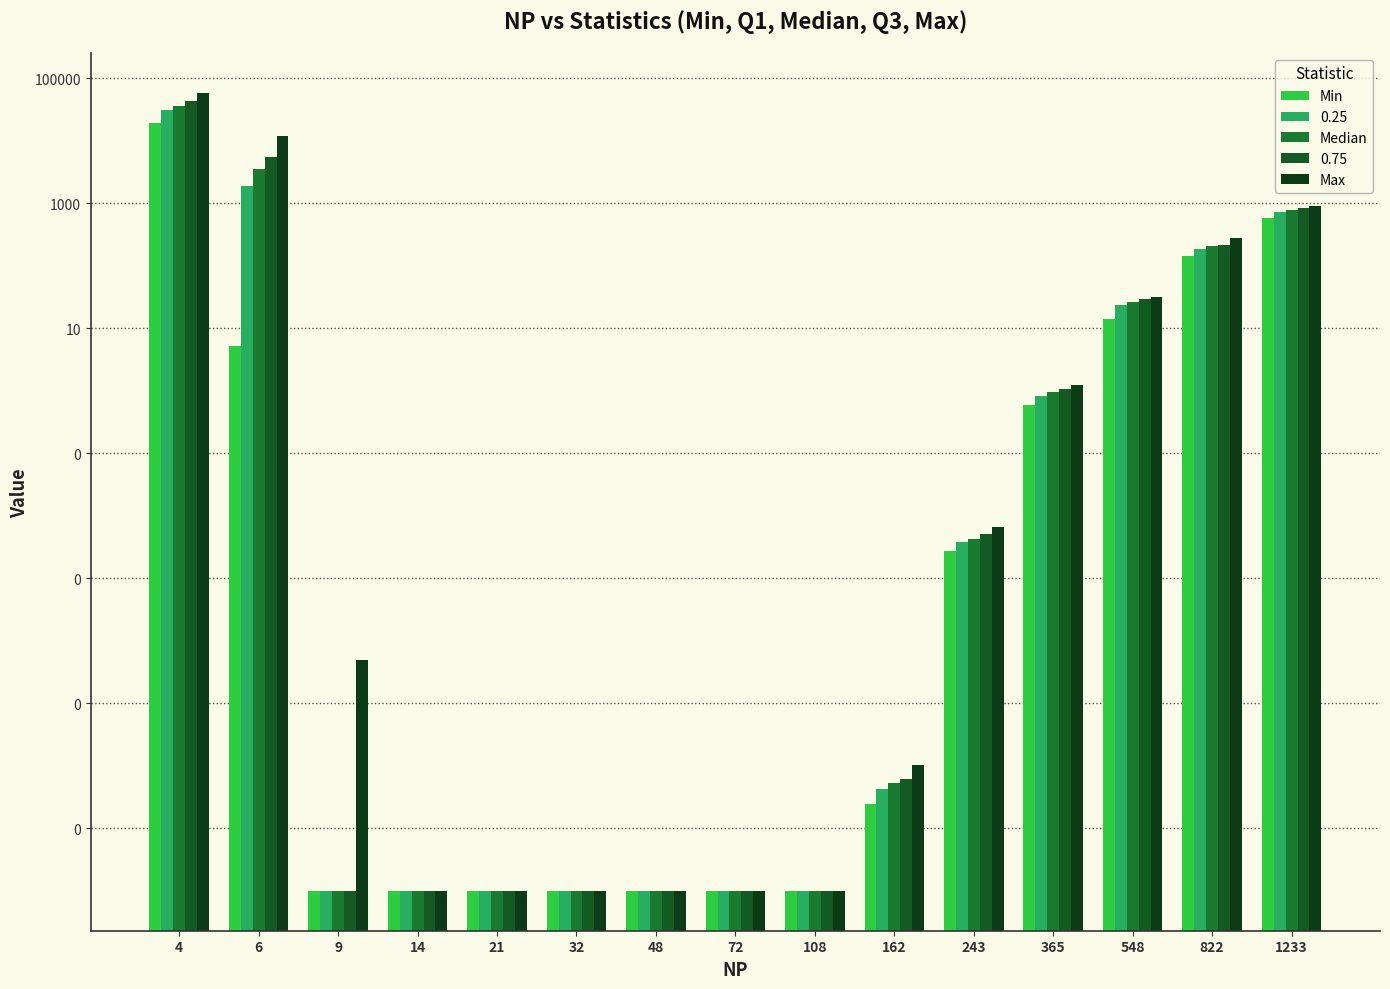

Reading left to right, list all the values displayed in this chart.

Min: 19177.5	5.2	0.0	0.0	0.0	0.0	0.0	0.0	0.0	0.0	0.0	0.6	14.2	145.9	583.8
Median: 36792.5	3592.2	0.0	0.0	0.0	0.0	0.0	0.0	0.0	0.0	0.0	1.0	26.3	206.8	774.9
Max: 58893.8	11911.1	0.0	0.0	0.0	0.0	0.0	0.0	0.0	0.0	0.0	1.3	32.1	277.0	915.2